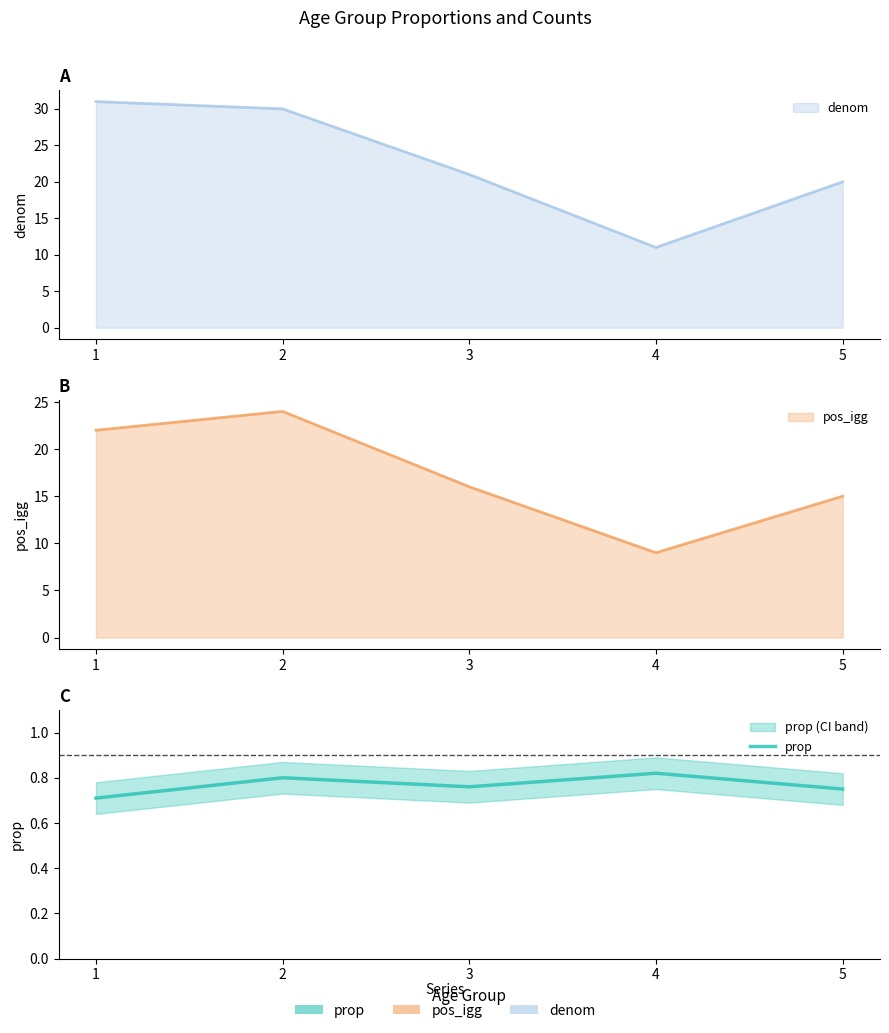

What is the value of the 2nd point from the left?

0.8